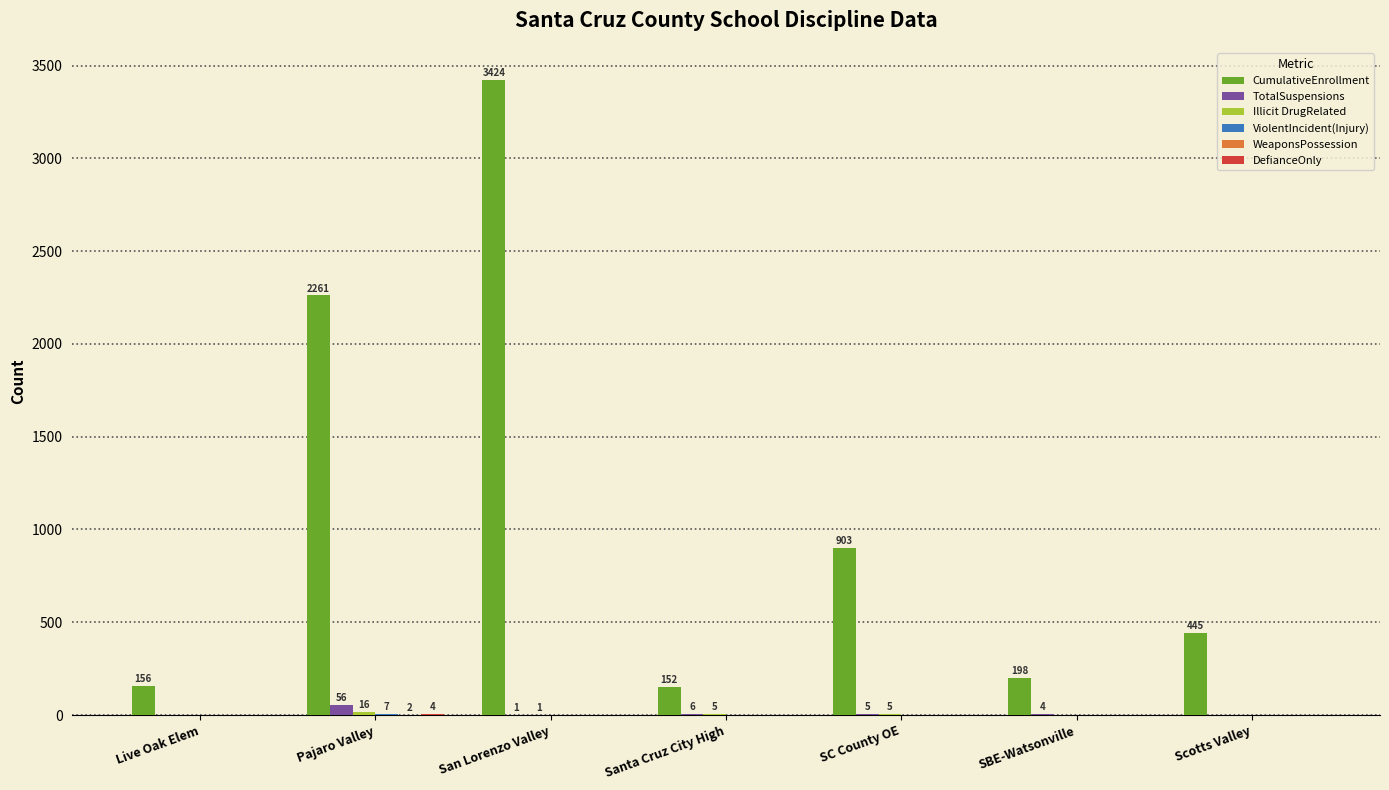

How many data points does each series have?

7